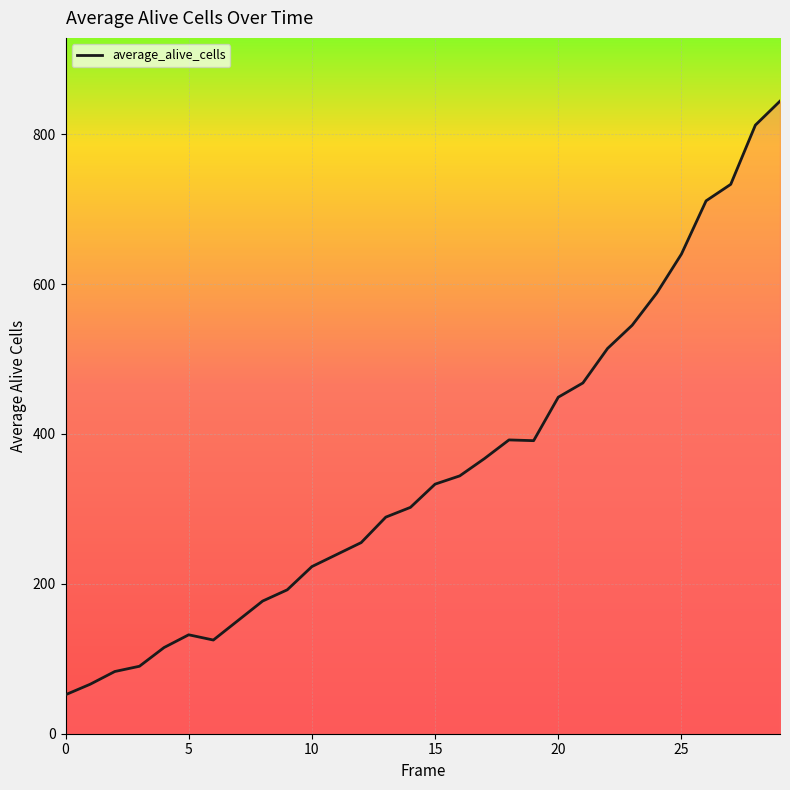

What is the maximum value shown in the chart?

844